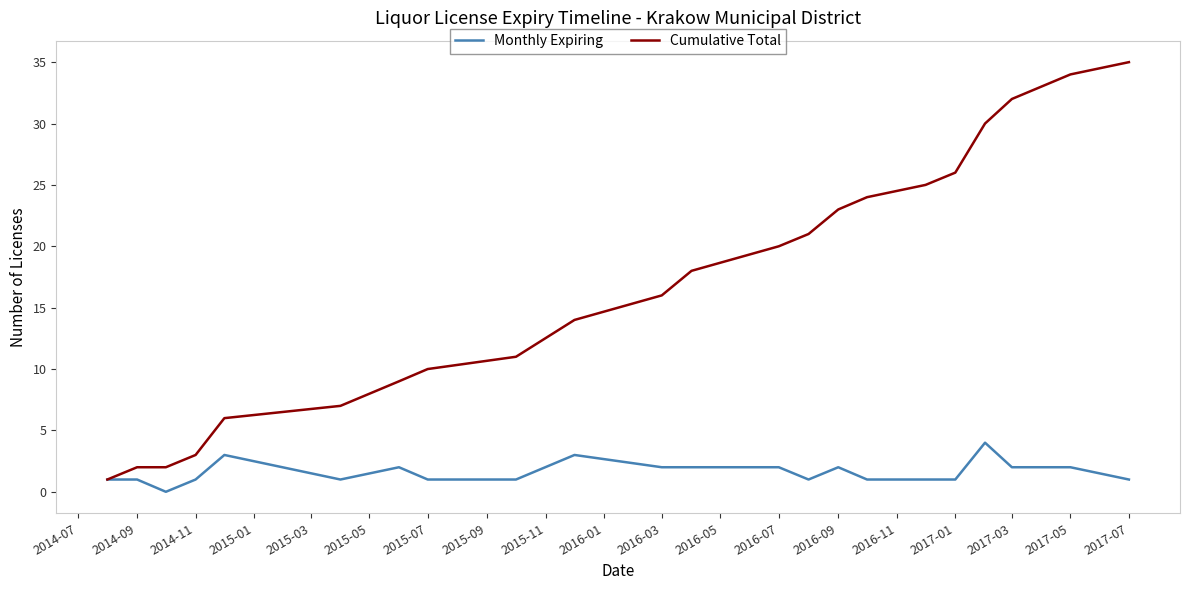

List the series in order of their overall mean, highest first.

Cumulative Total, Monthly Expiring